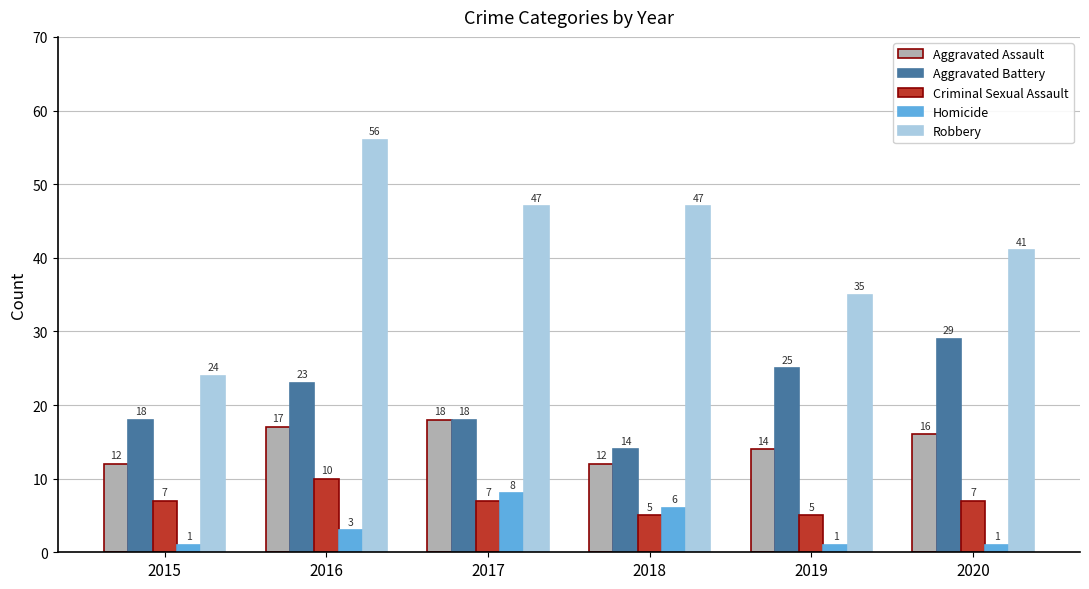

What is the difference between the second highest and minimum values in the Robbery series?

23